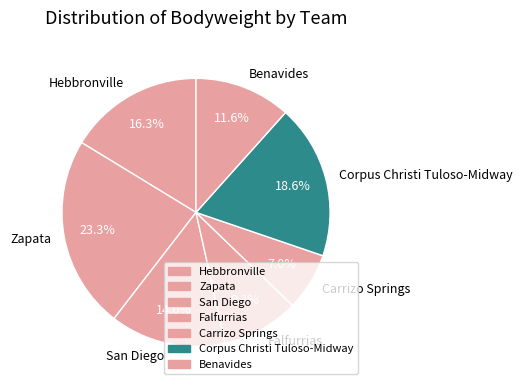

How many segments does this pie chart have?

7